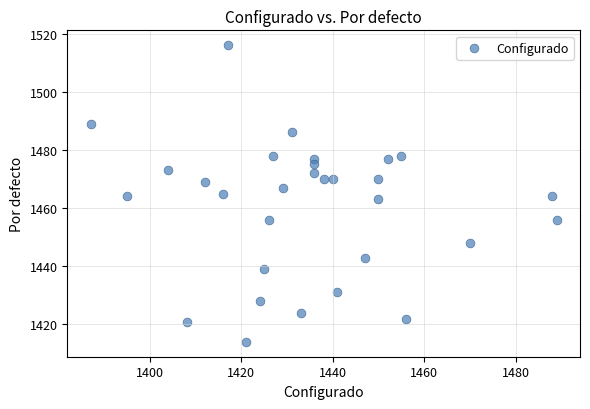

What is the range of X values (max minus min)?

102